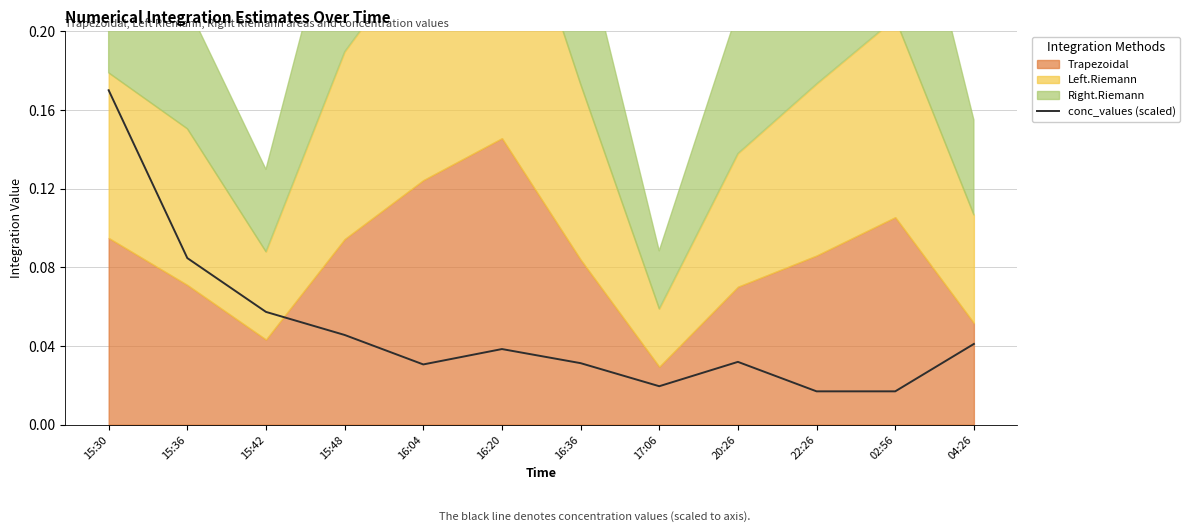

At which category does the chart reach its peak across all series?

15:30